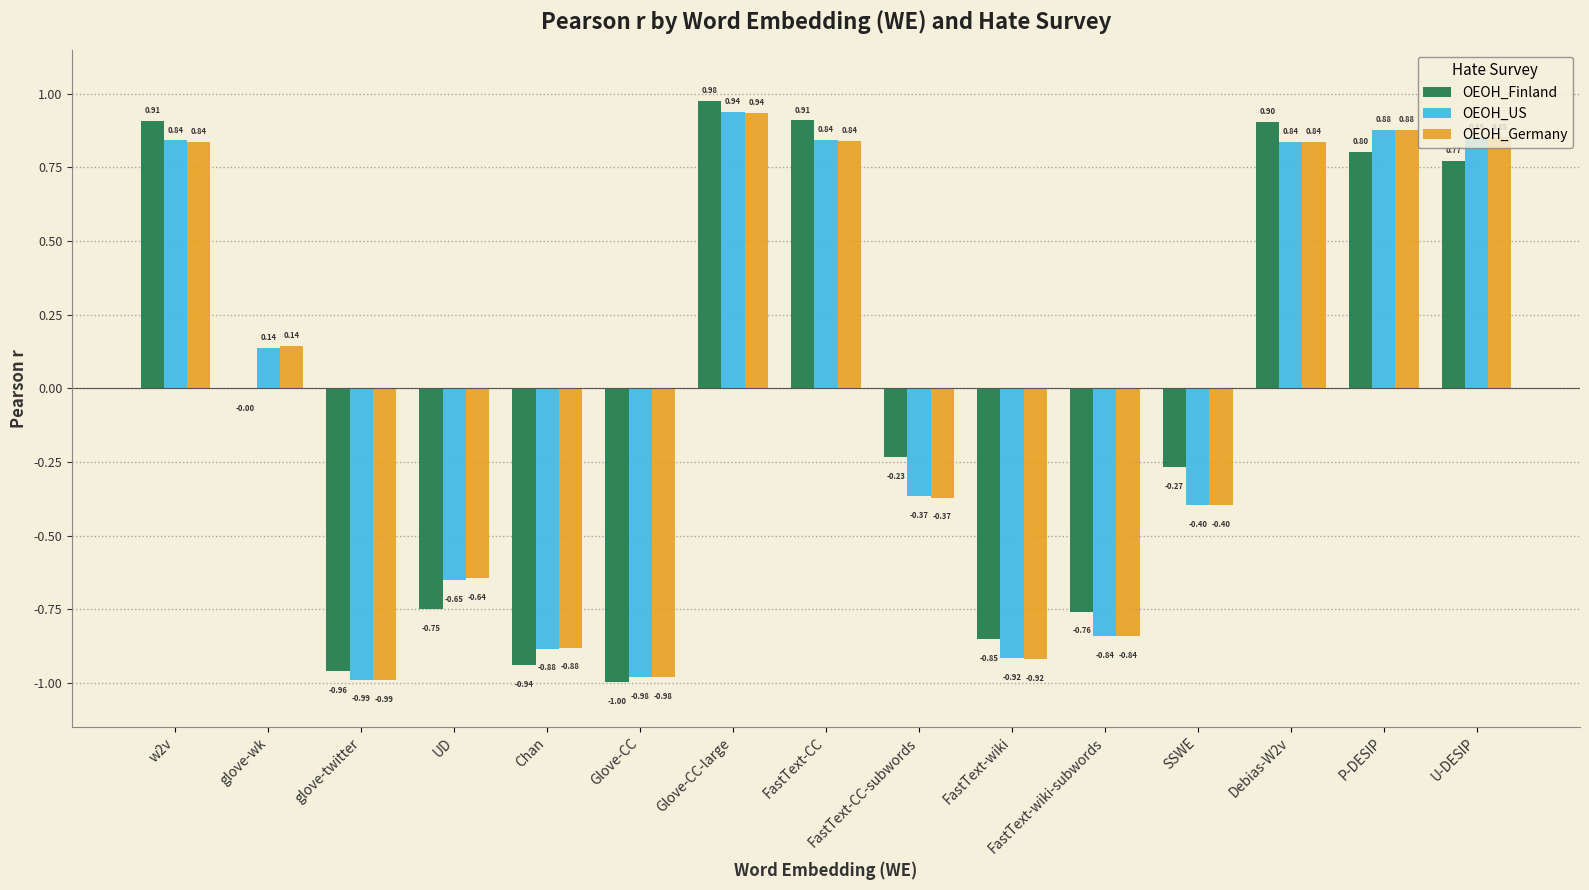

Which category has the highest value across all series?

Glove-CC-large